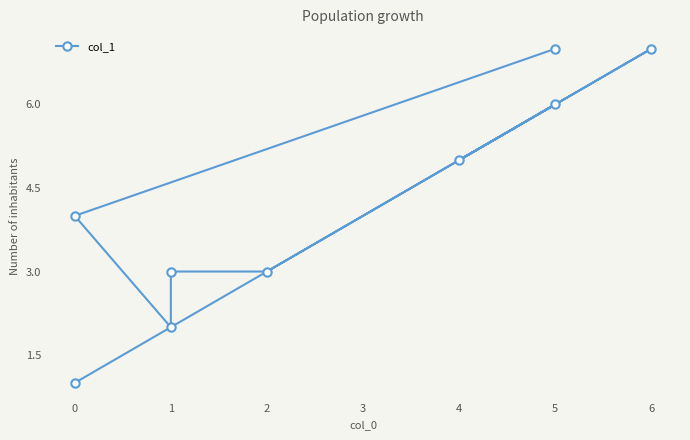

What is the difference between the maximum and minimum values?

6